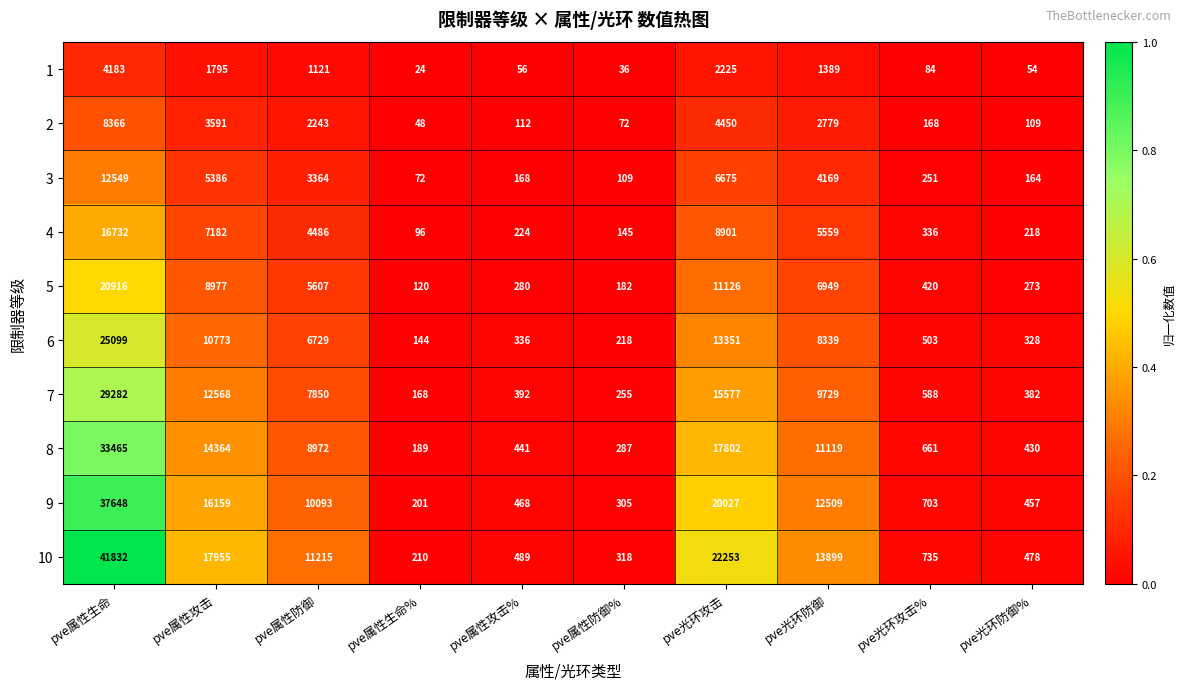

The value of 3 at pve属性生命% is 31. True or false?

False